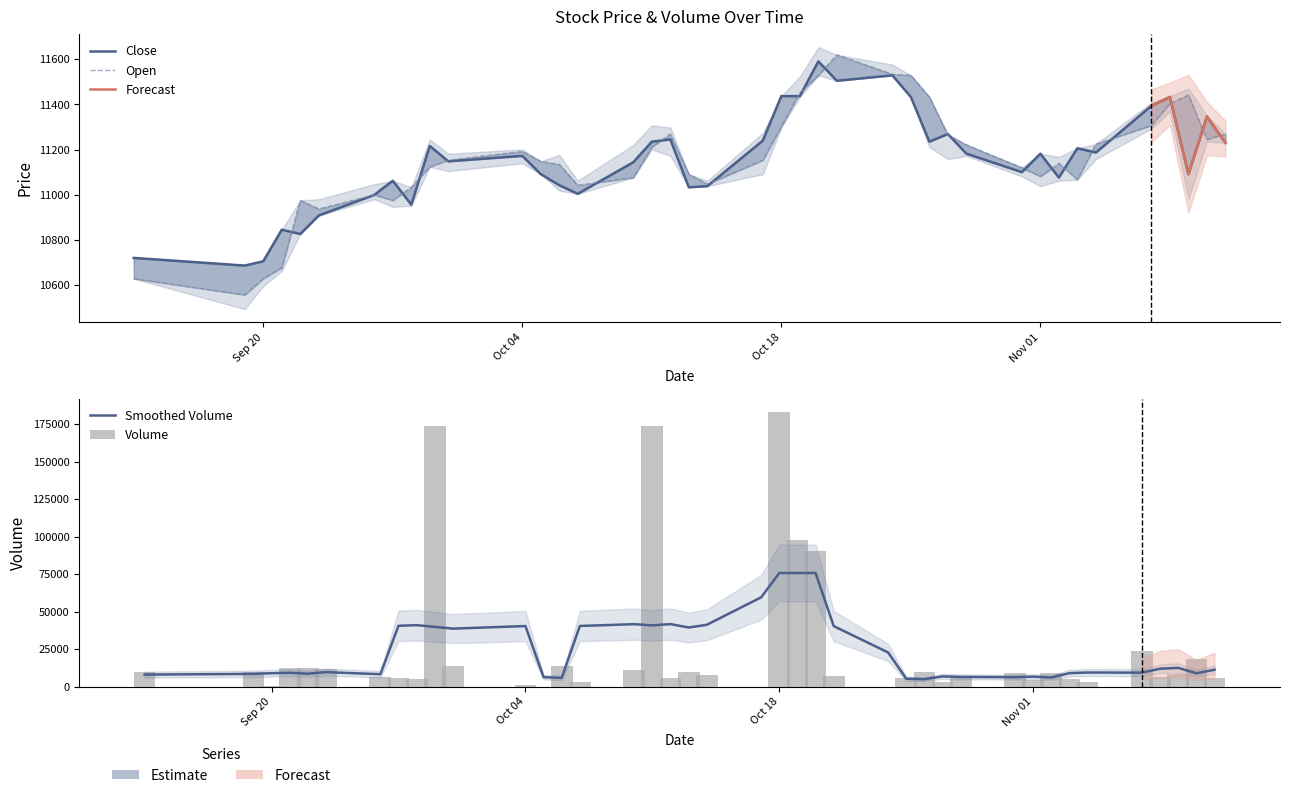

Which series has the largest total across all categories?

Open